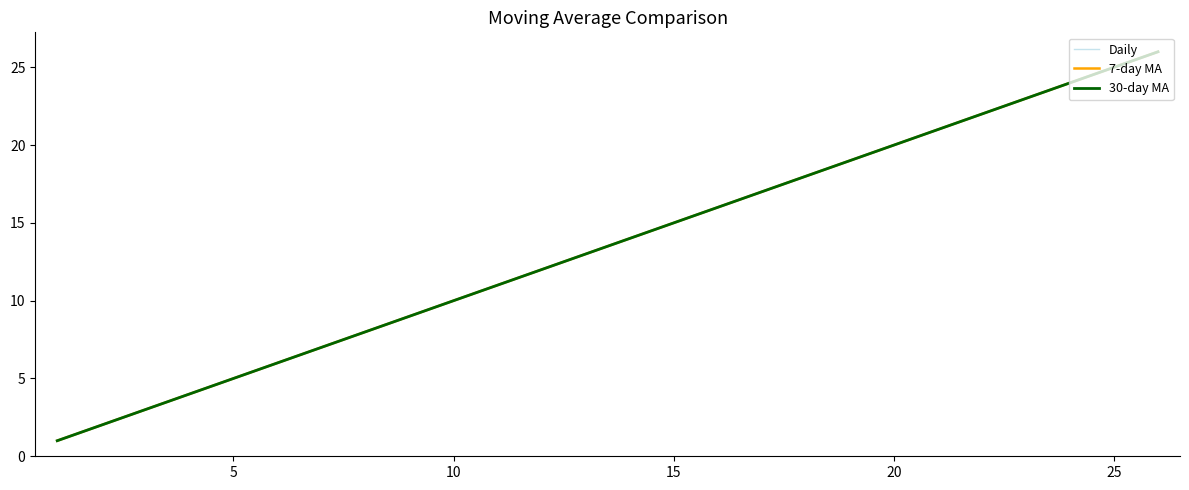

Which series has the widest spread of values?

Daily